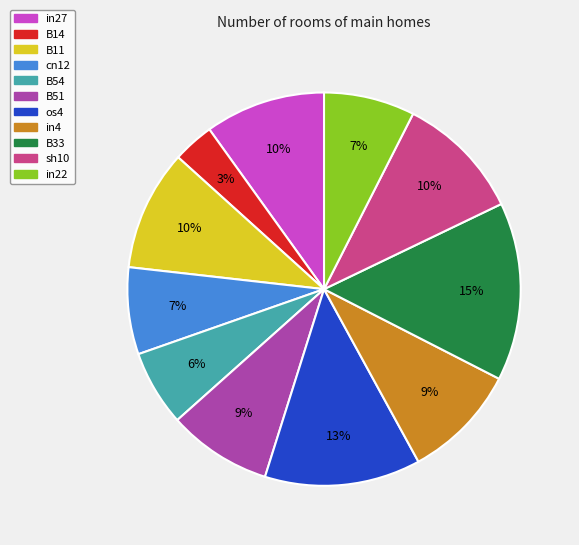

Does B51 account for over 50% of the chart?

No